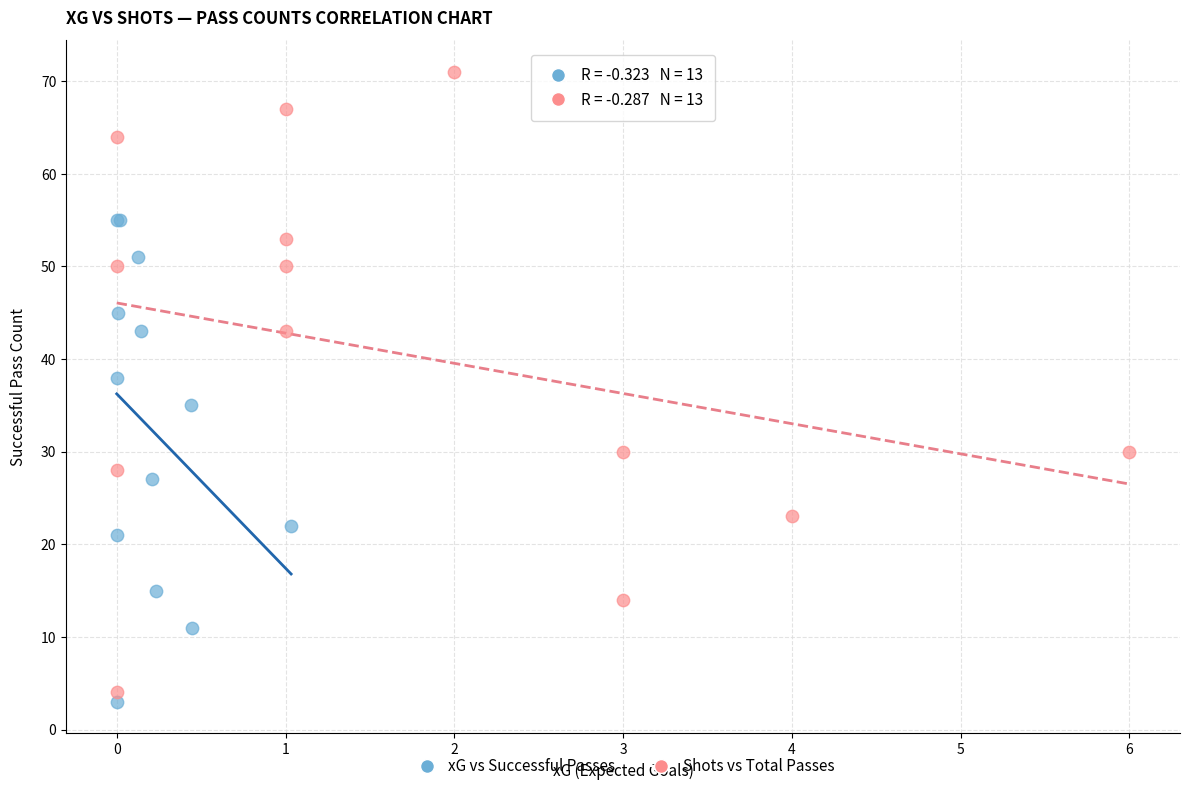

Which series contains the highest Y value?

Shots vs Total Passes